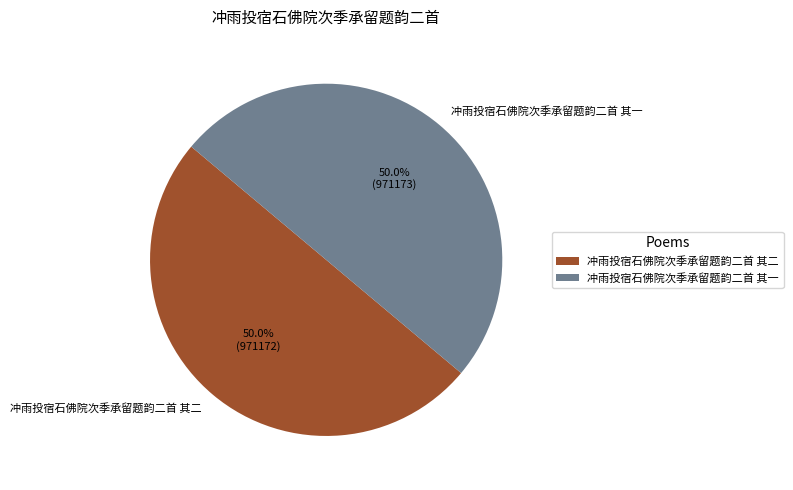

To the nearest percent, what portion does 冲雨投宿石佛院次季承留题韵二首 其二 represent?

50%